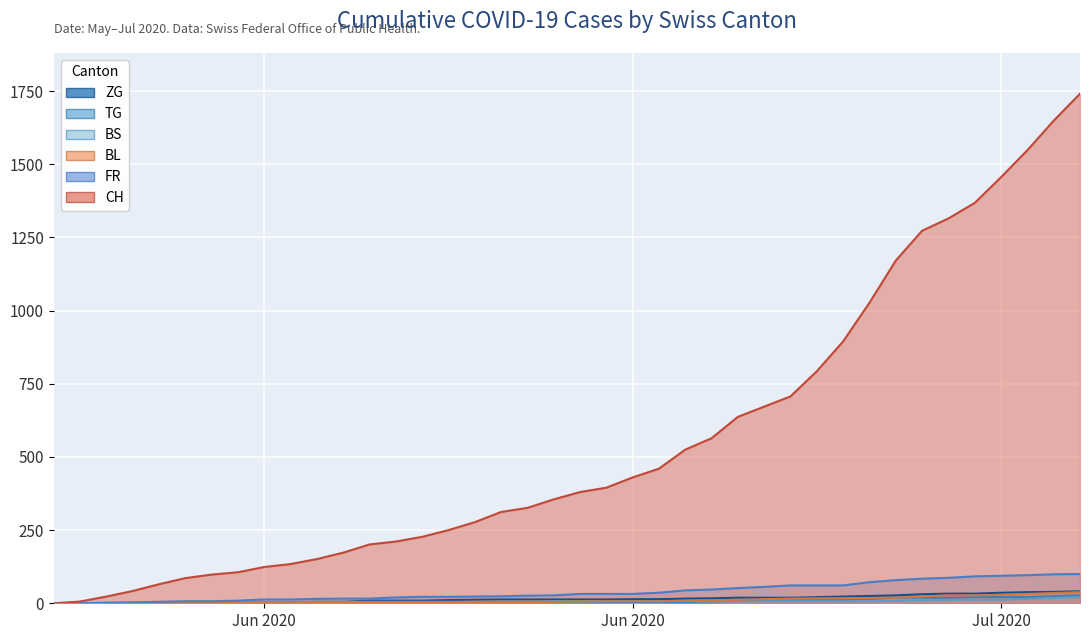

What is the difference between the maximum and minimum values in the FR series?

100